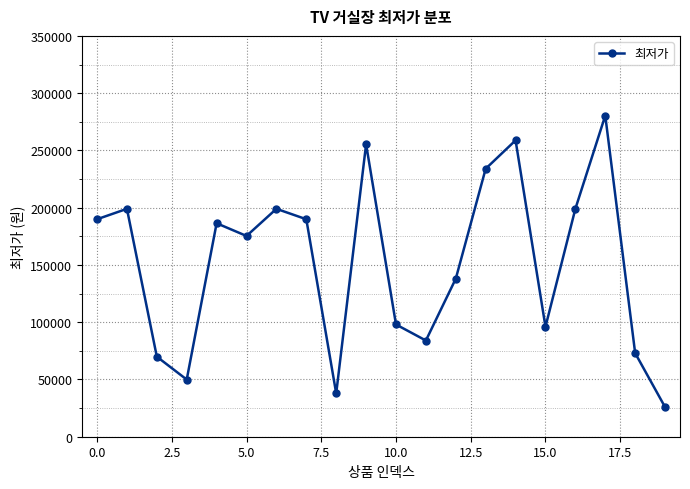

What is the maximum value shown in the chart?

280400